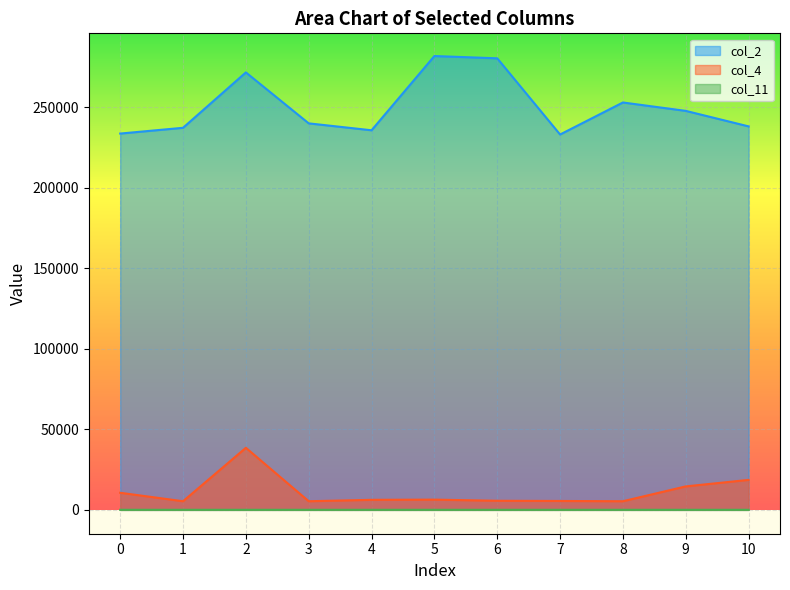

Which series has the widest spread of values?

col_2